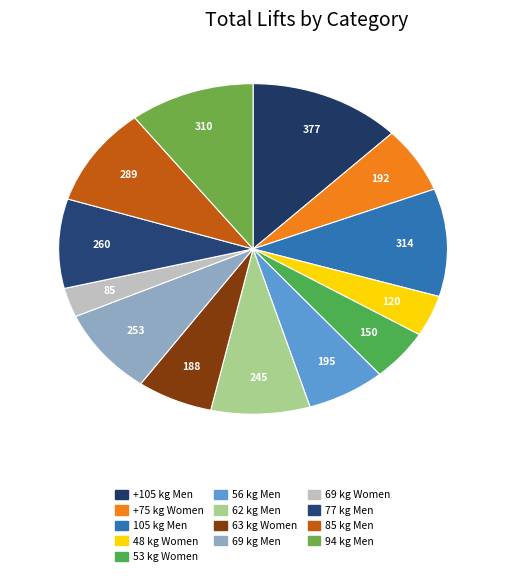

Count the number of slices in the pie.

13